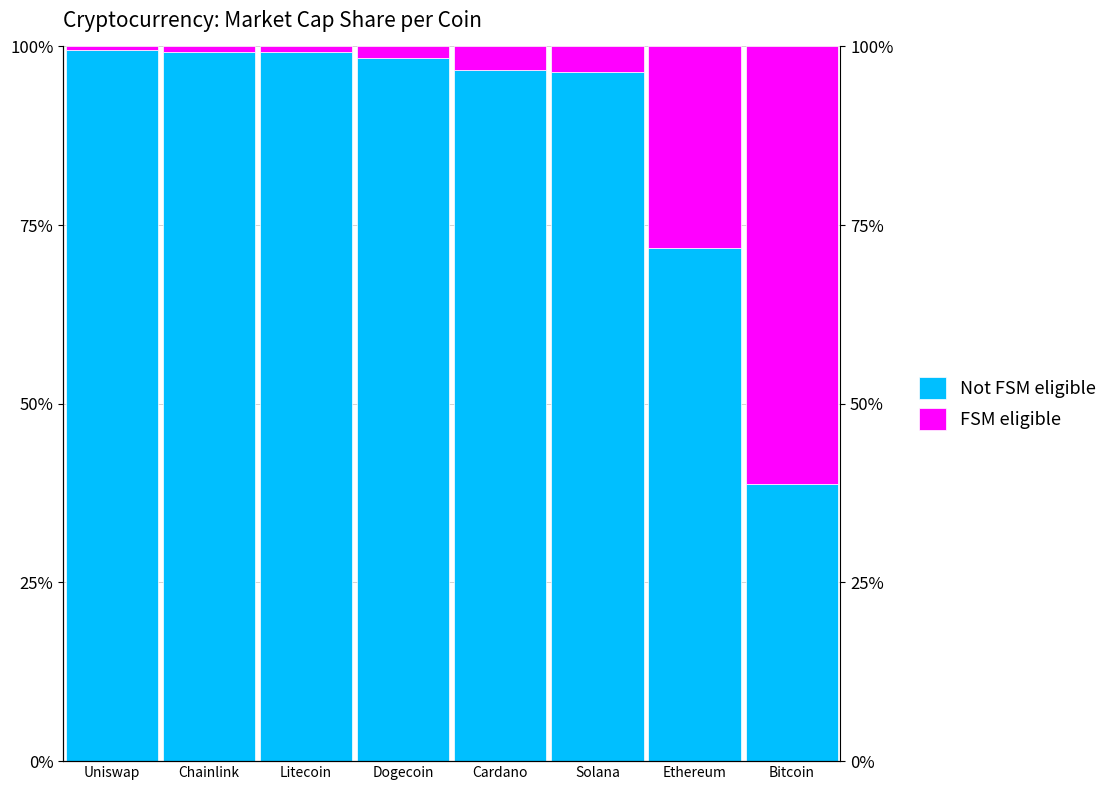

How many values in the FSM eligible series exceed 3?

4